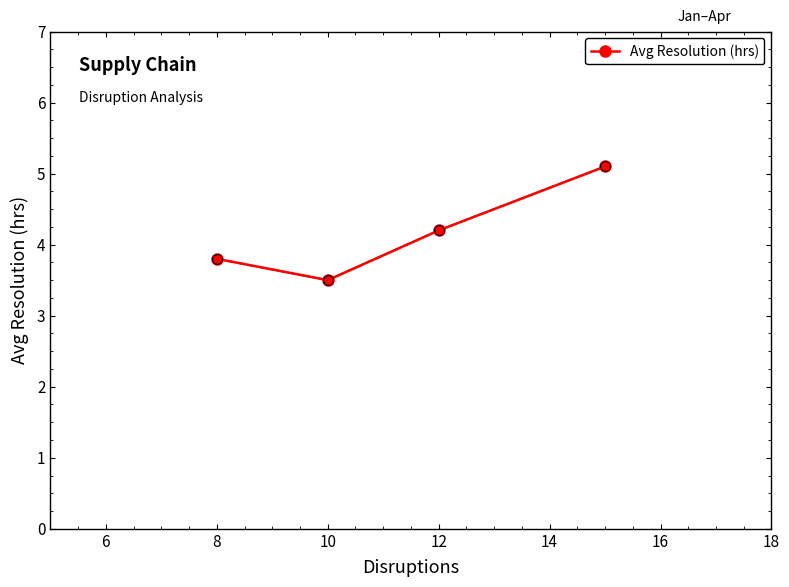

How many lines are shown in the chart?

1